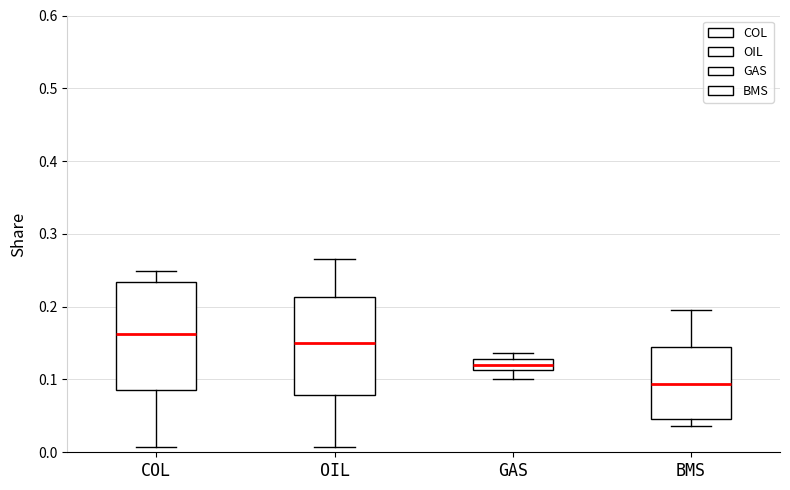

Which box is the tallest, from its lower edge to its upper edge?

COL